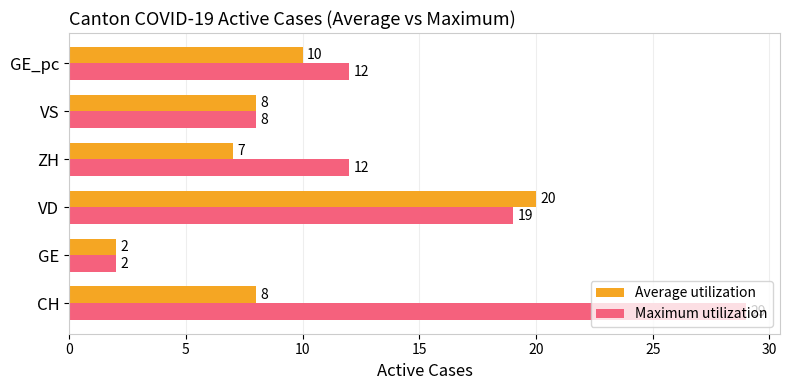

List the series in order of their overall mean, lowest first.

Average utilization, Maximum utilization